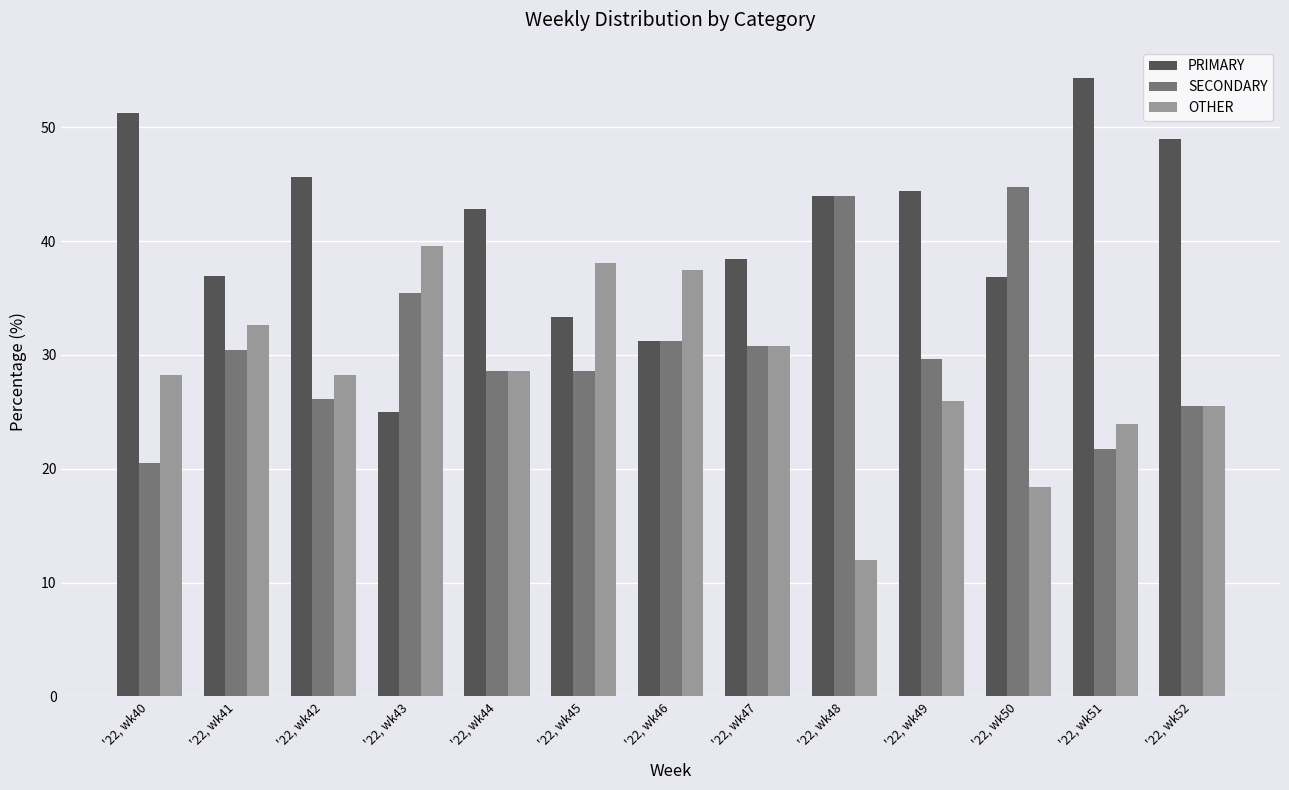

Between '22, wk43 and '22, wk49, which series saw the biggest shift?

PRIMARY